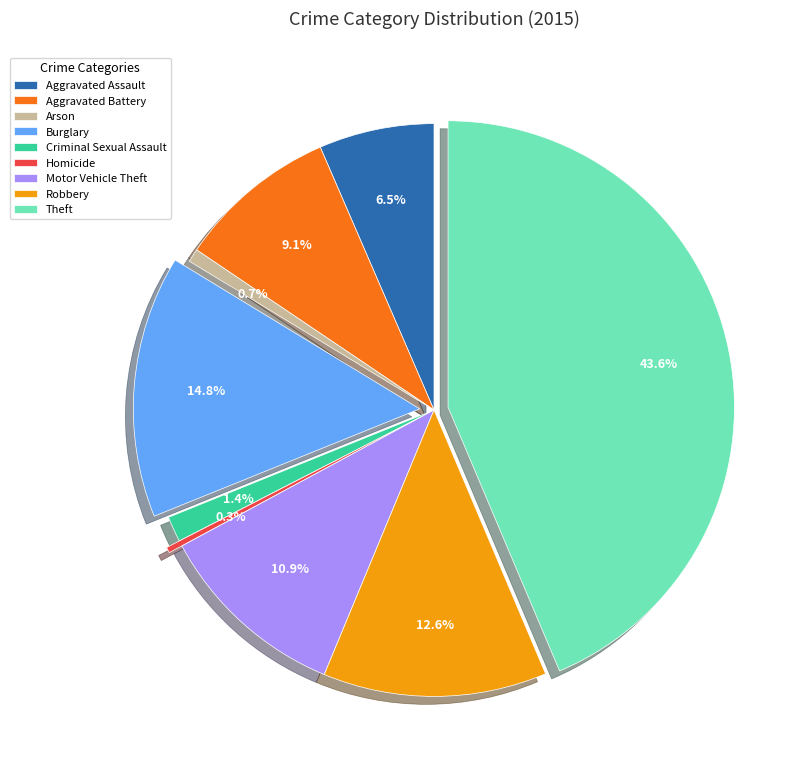

Which has a higher value, Robbery or Aggravated Battery?

Robbery